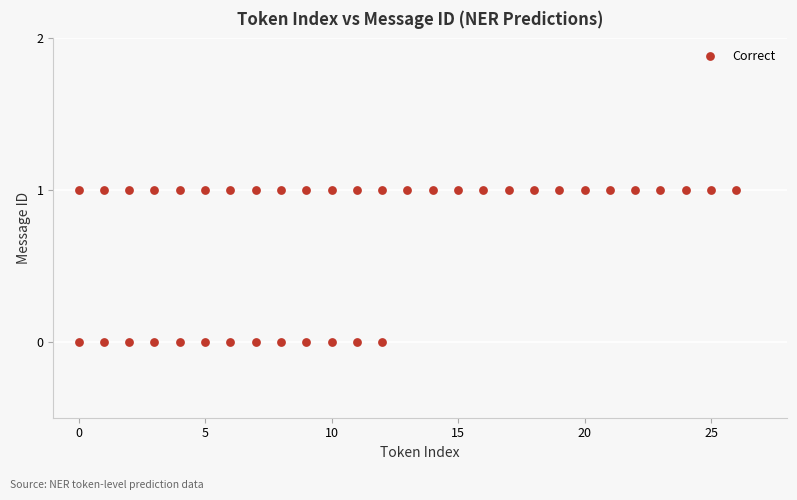

What is the range of X values (max minus min)?

26